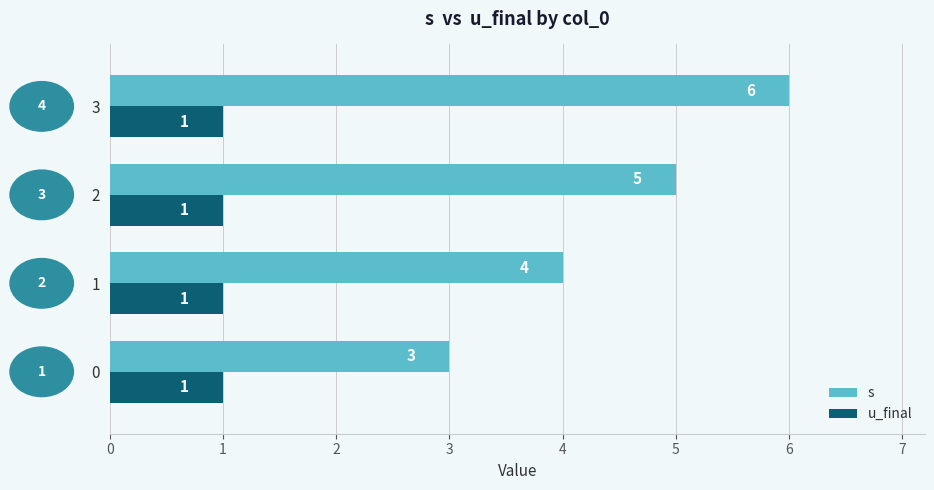

Which series has the widest spread of values?

s